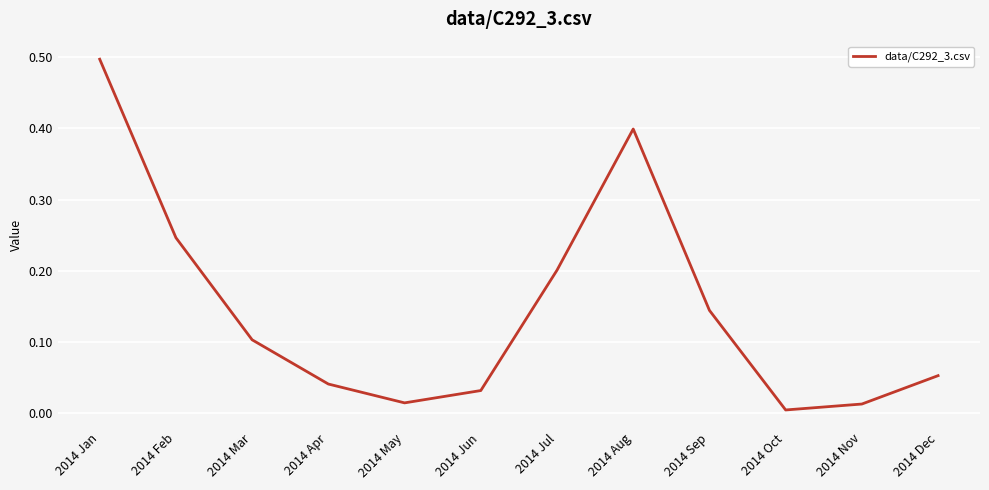

What is the difference between the maximum and minimum values?

0.5